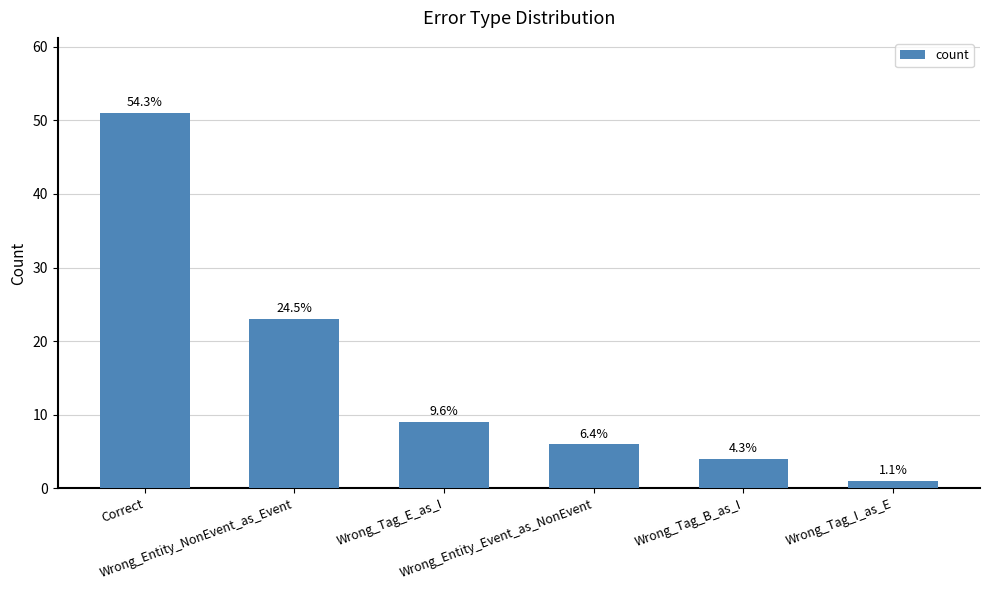

How many bars are there in total?

6